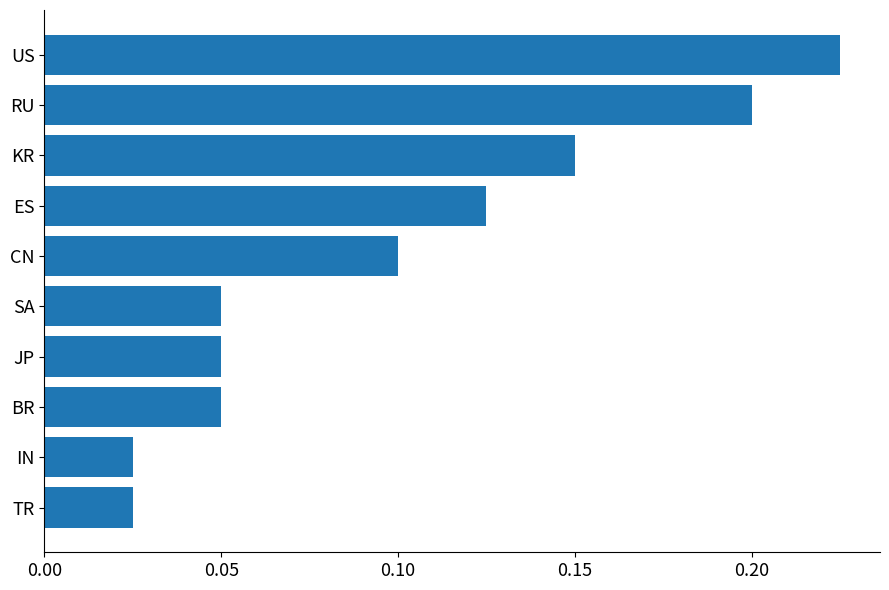

What is the sum of all values?

1.0